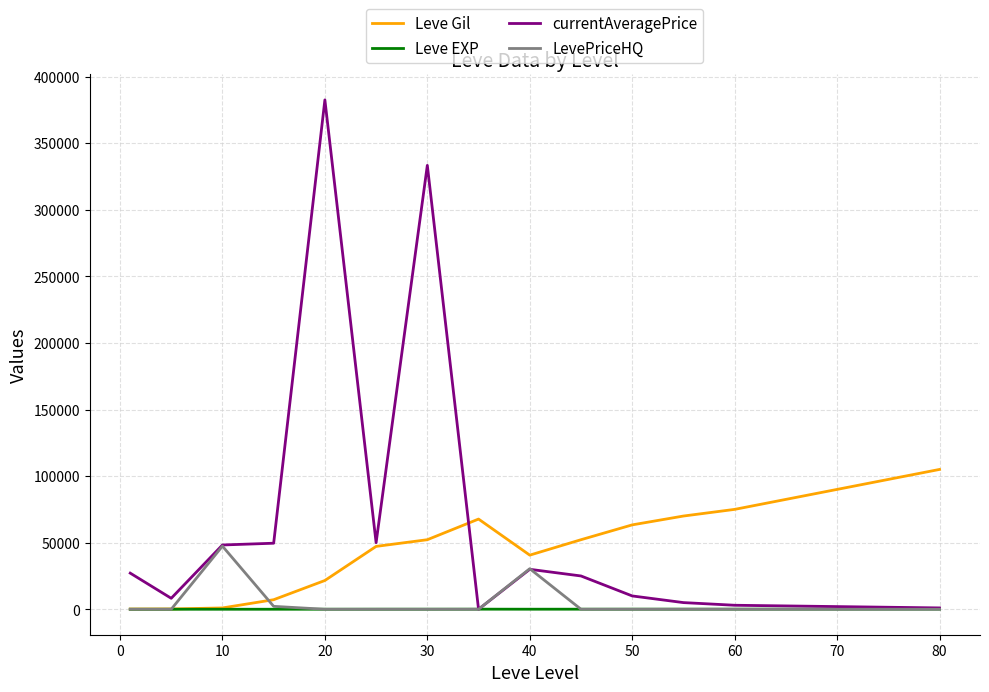

What is the maximum value shown in the chart?

382497